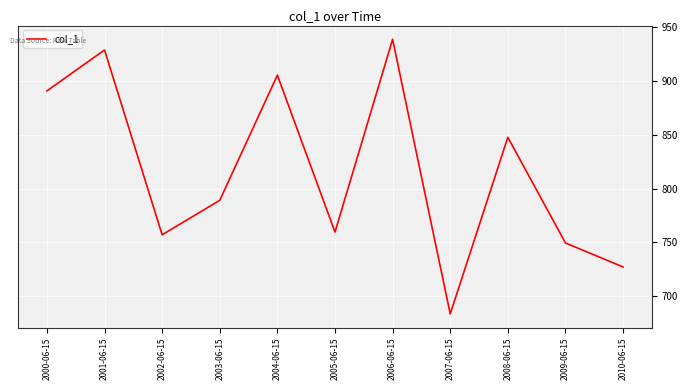

At which label is the value closest to 811?

2003-06-15